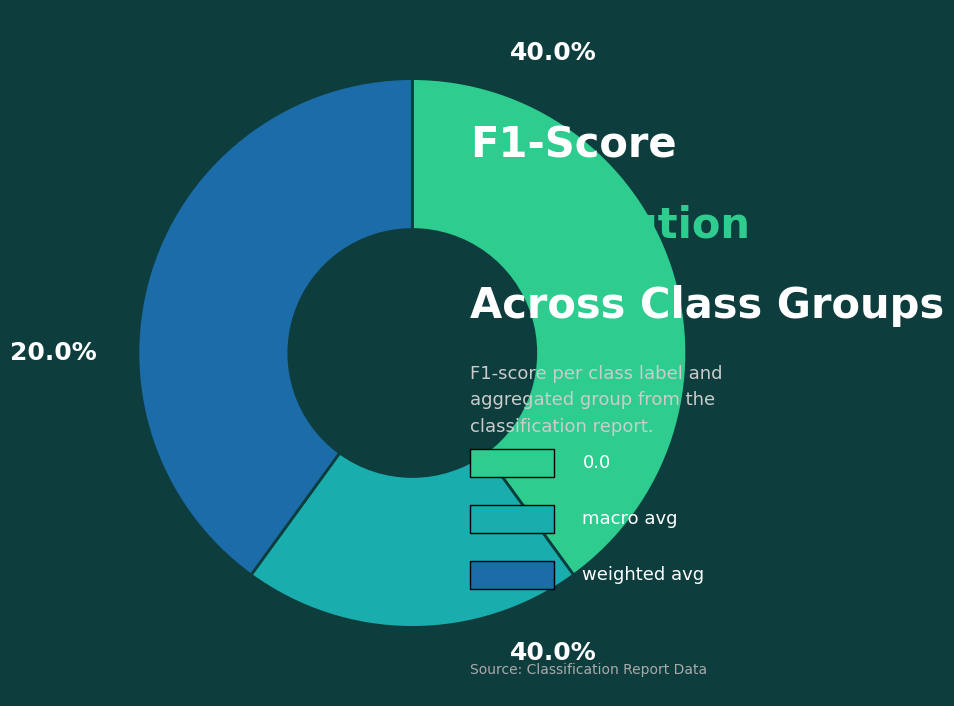

The macro avg slice represents 11% of the pie. True or false?

False